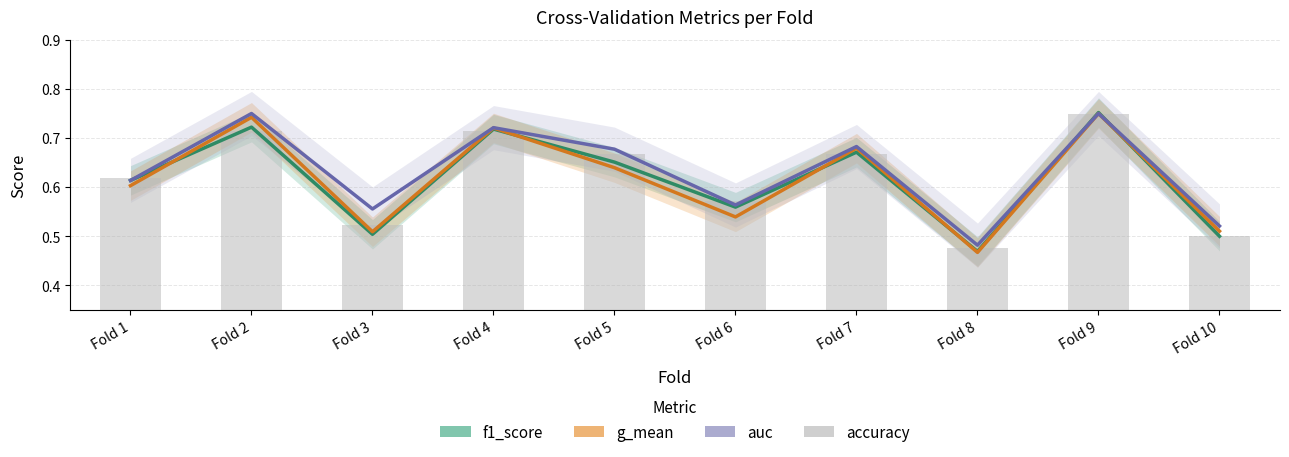

The value of accuracy at Fold 1 is 1.0. True or false?

False